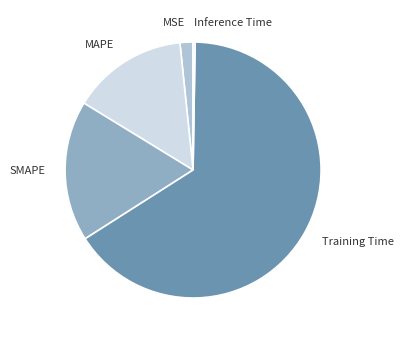

Is there any slice that represents more than half of the pie?

Yes